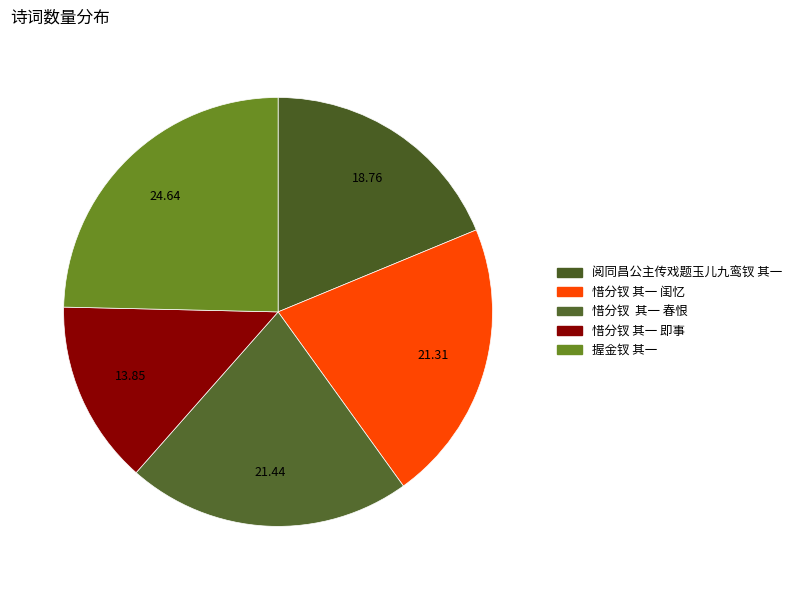

How many segments does this pie chart have?

5